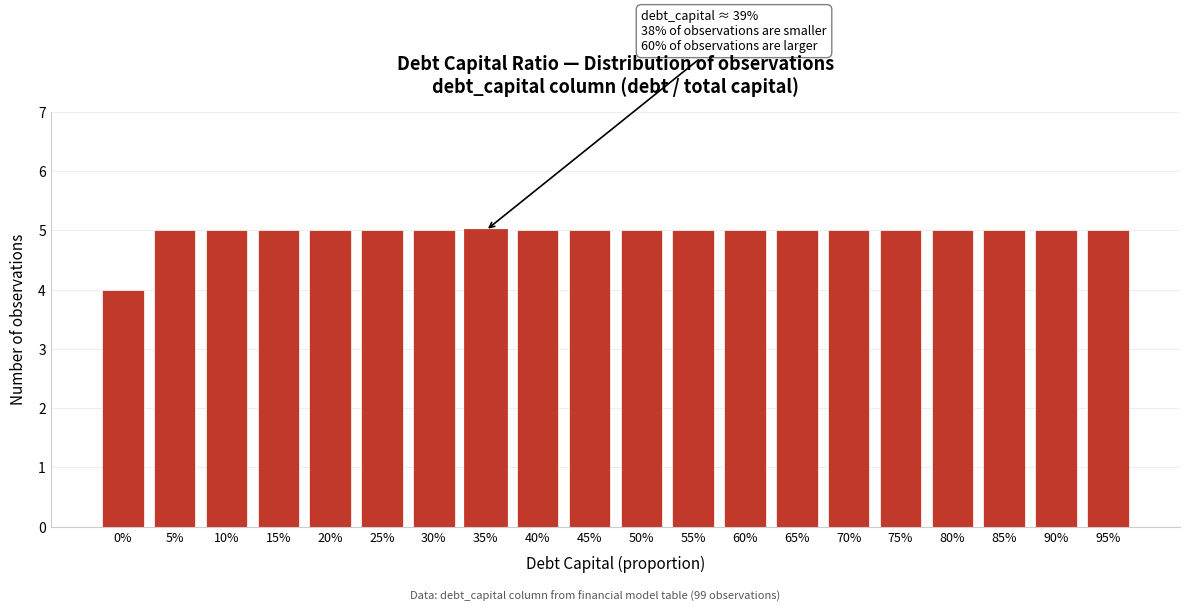

Reading right to left, list all the values displayed in this chart.

95%=5	90%=5	85%=5	80%=5	75%=5	70%=5	65%=5	60%=5	55%=5	50%=5	45%=5	40%=5	35%=5	30%=5	25%=5	20%=5	15%=5	10%=5	5%=5	0%=4